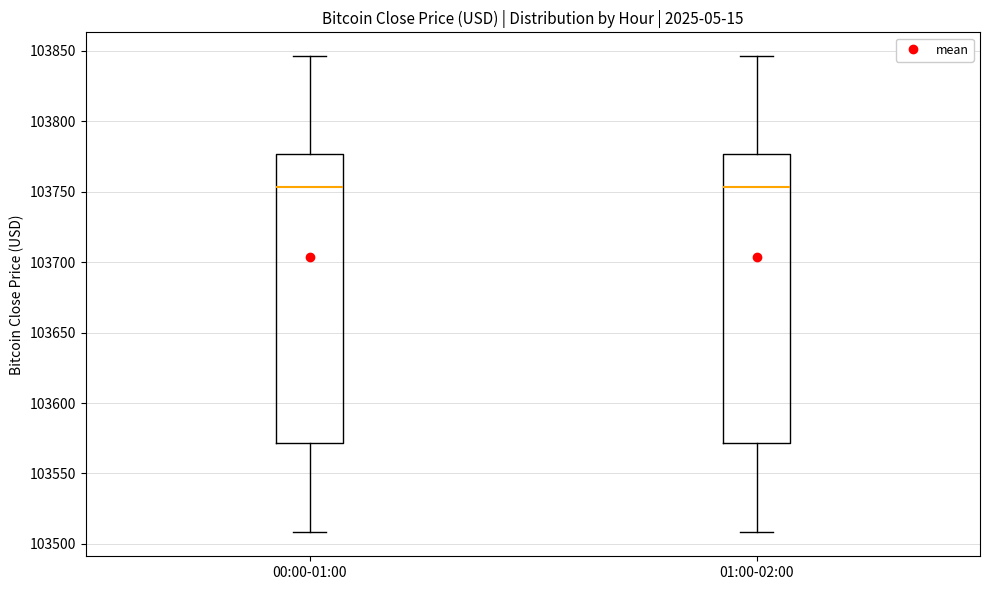

Where does the median line of the box for 01:00-02:00 sit on the y-axis? The values are not printed on the chart, so give them approximately, as read against the axis.

103755